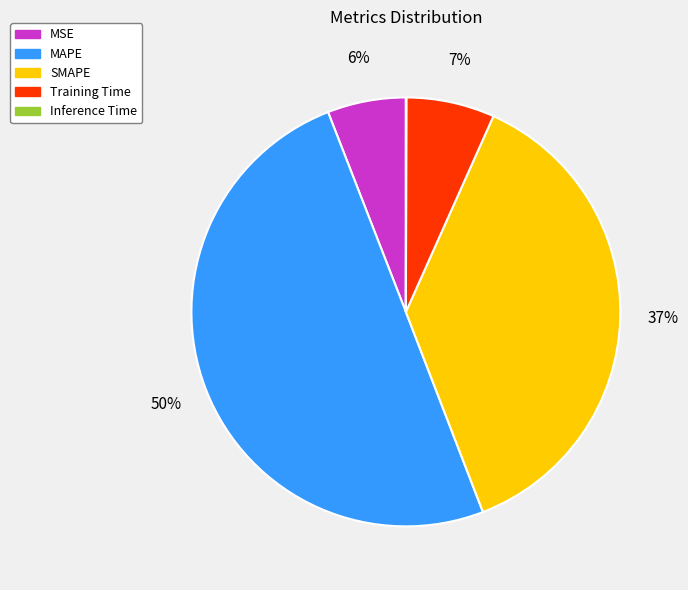

To the nearest percent, what portion does SMAPE represent?

37%